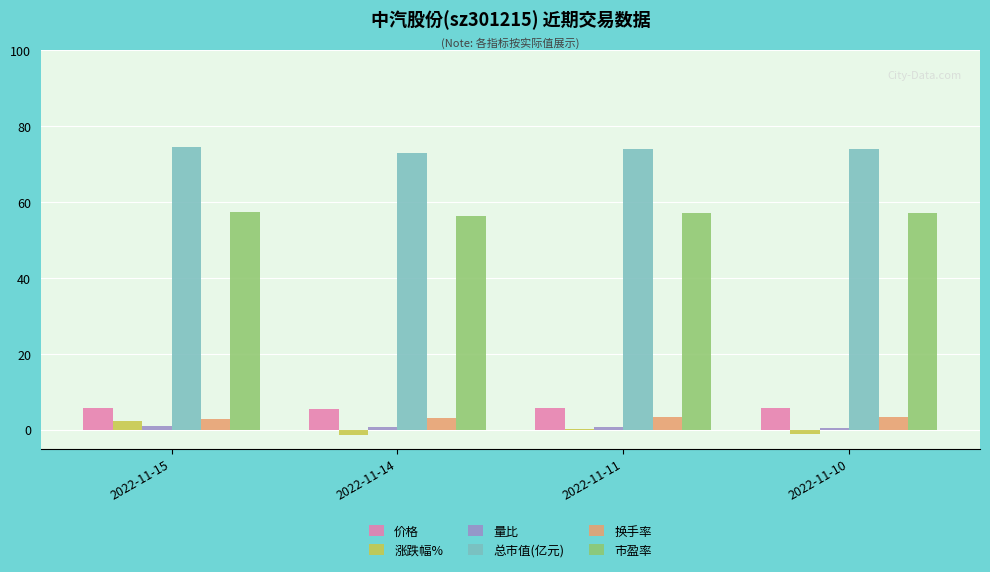

True or false: 市盈率 has a value of 100.7 at 2022-11-15.

False